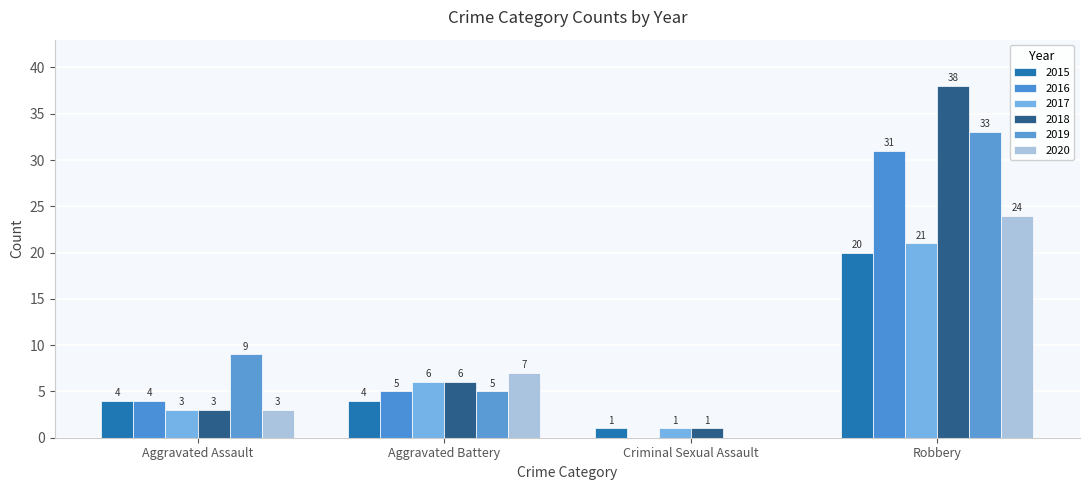

Does the chart contain stacked bars?

No